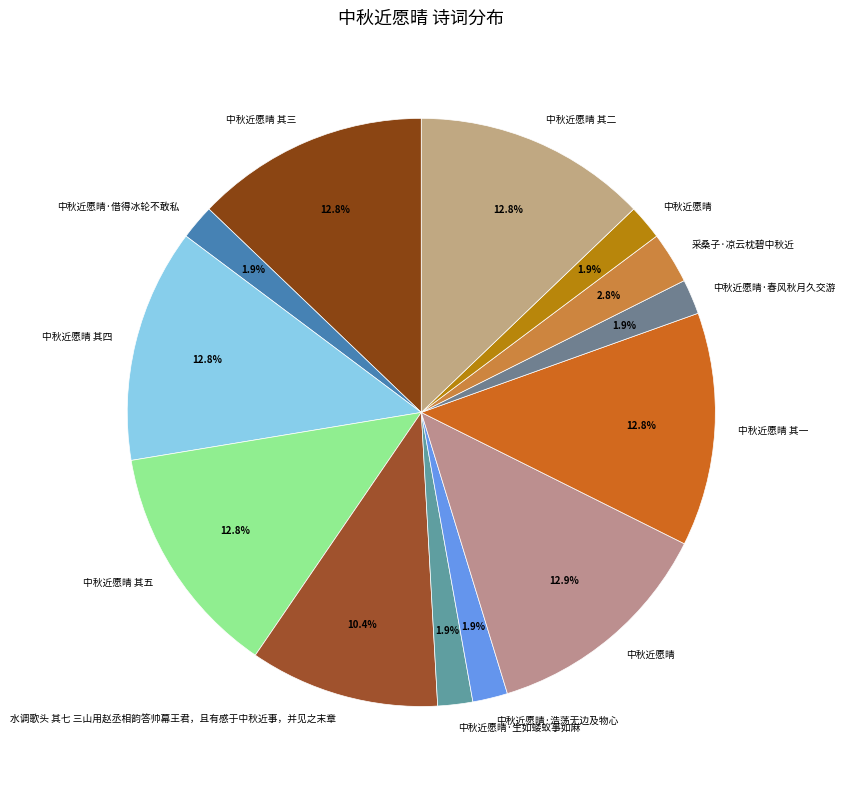

What is the largest slice in the pie chart?

中秋近愿晴